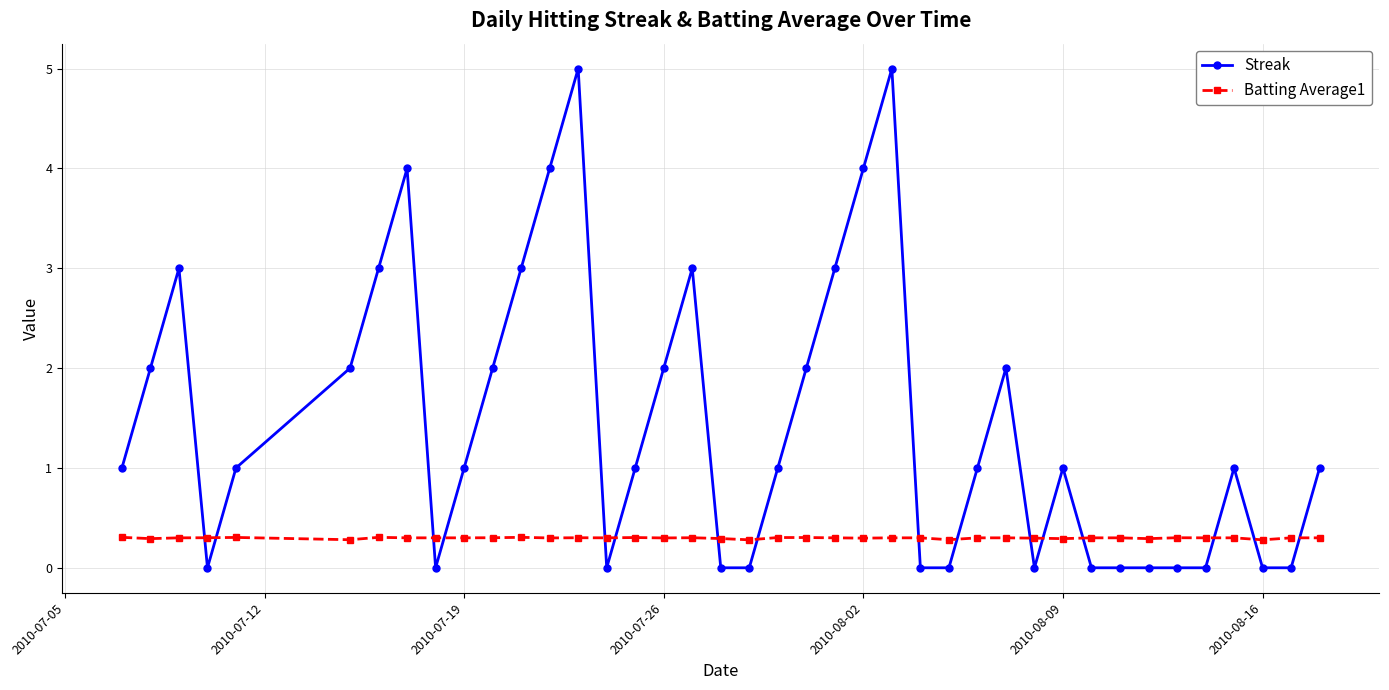

What is the highest value of the Streak series?

5.0